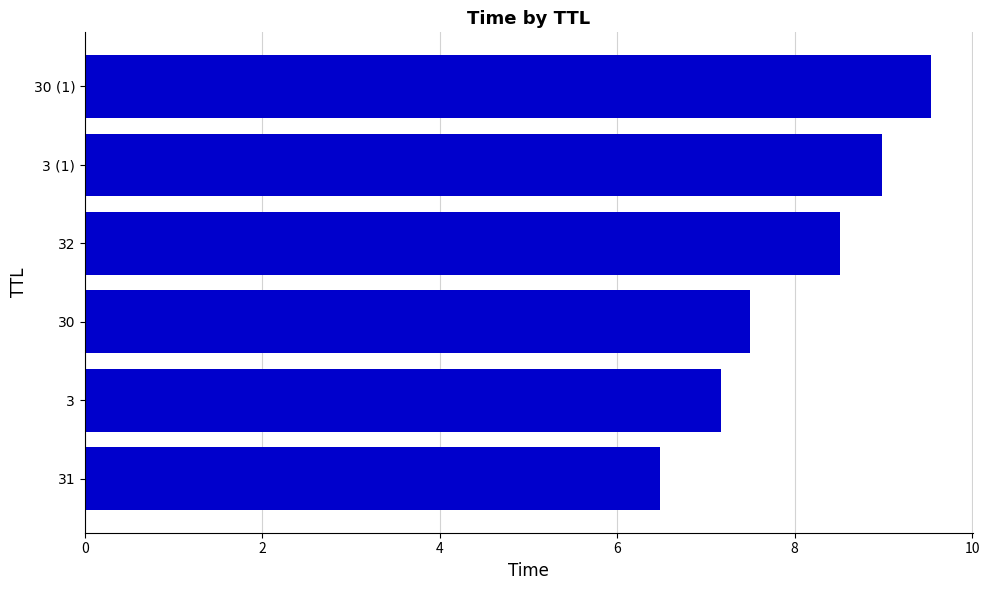

How many data points are less than 8?

3